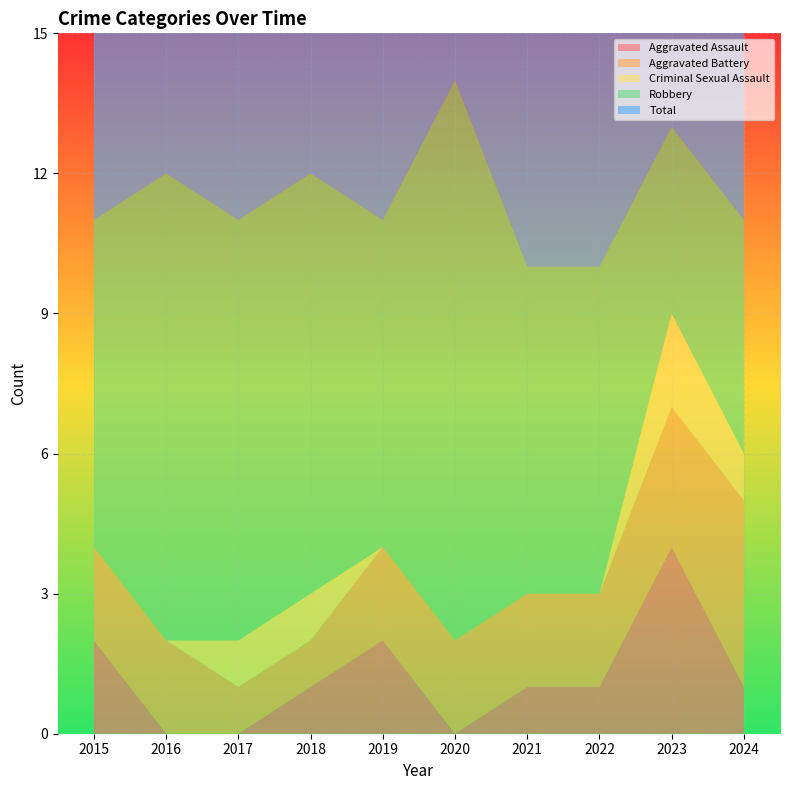

Reading left to right, transcribe all the data shown in this chart.

Aggravated Assault: 2	0	0	1	2	0	1	1	4	1
Aggravated Battery: 2	2	1	1	2	2	2	2	3	4
Criminal Sexual Assault: 0	0	1	1	0	0	0	0	2	1
Robbery: 7	10	9	9	7	12	7	7	4	5
Total: 11	12	11	12	11	14	10	10	13	11